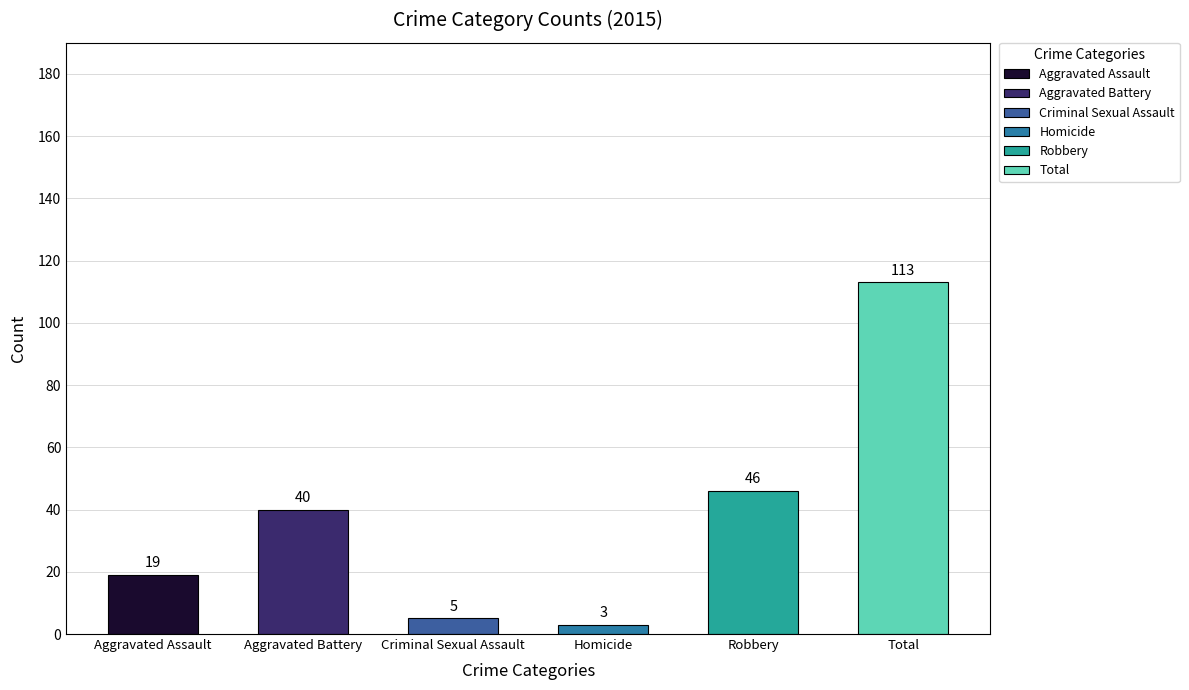

What is the value of the 5th bar from the left?

46